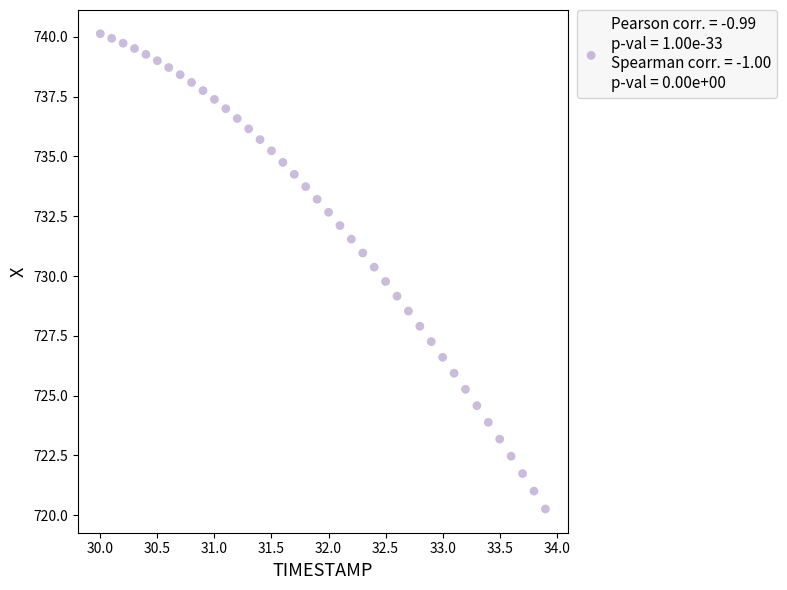

What is the range of X values (max minus min)?

3.9